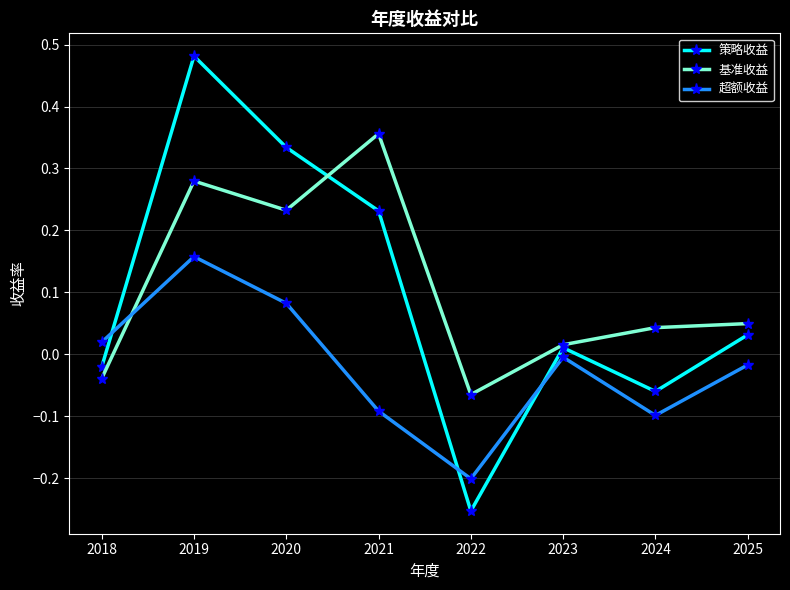

At which category does 基准收益 reach its first local peak?

2019